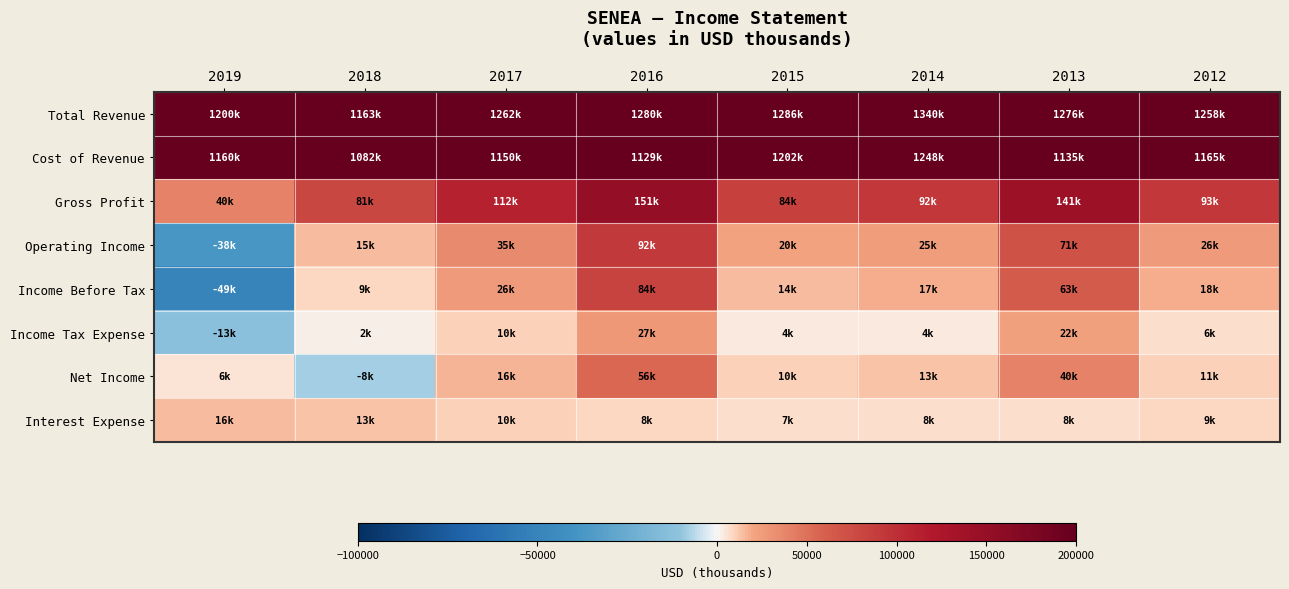

Reading left to right, transcribe all the data shown in this chart.

Total Revenue: 2019=1199600	2018=1162900	2017=1262200	2016=1279600	2015=1286400	2014=1340200	2013=1276300	2012=1257800
Cost of Revenue: 2019=1160100	2018=1081900	2017=1150200	2016=1129000	2015=1202000	2014=1247900	2013=1135000	2012=1165000
Gross Profit: 2019=39500	2018=81000	2017=112000	2016=150600	2015=84400	2014=92300	2013=141300	2012=92800
Operating Income: 2019=-38100	2018=14800	2017=34700	2016=91700	2015=20400	2014=24900	2013=70900	2012=25600
Income Before Tax: 2019=-49300	2018=8700	2017=25600	2016=83600	2015=14100	2014=17300	2013=63400	2012=17500
Income Tax Expense: 2019=-12800	2018=2000	2017=9800	2016=27200	2015=4200	2014=3600	2013=22000	2012=6300
Net Income: 2019=5900	2018=-8500	2017=15700	2016=55800	2015=9700	2014=13300	2013=40000	2012=10900
Interest Expense: 2019=15500	2018=12800	2017=9700	2016=8000	2015=6900	2014=7600	2013=7700	2012=8800